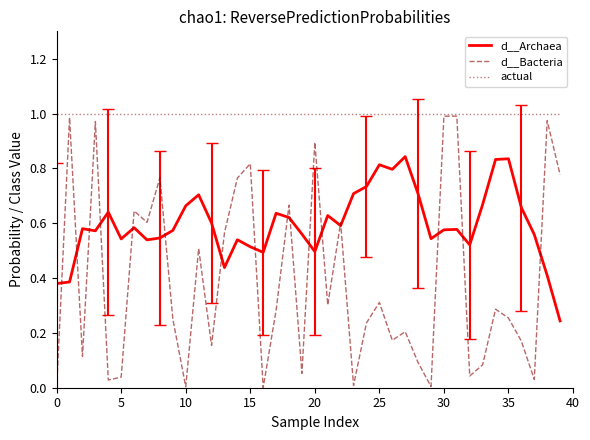

True or false: actual and d__Archaea cross at least once.

False